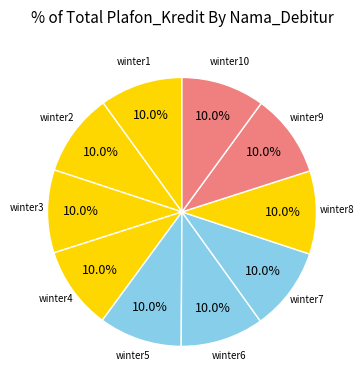

How many segments does this pie chart have?

10